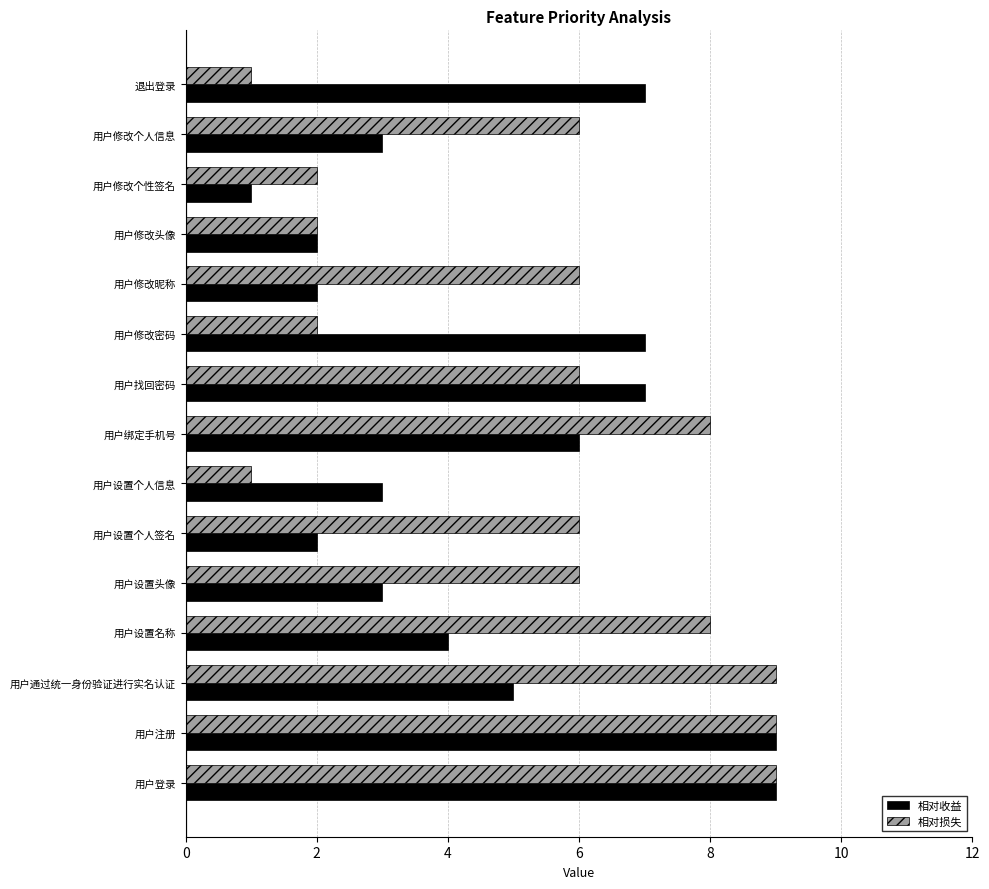

List the series in order of their overall mean, lowest first.

相对收益, 相对损失